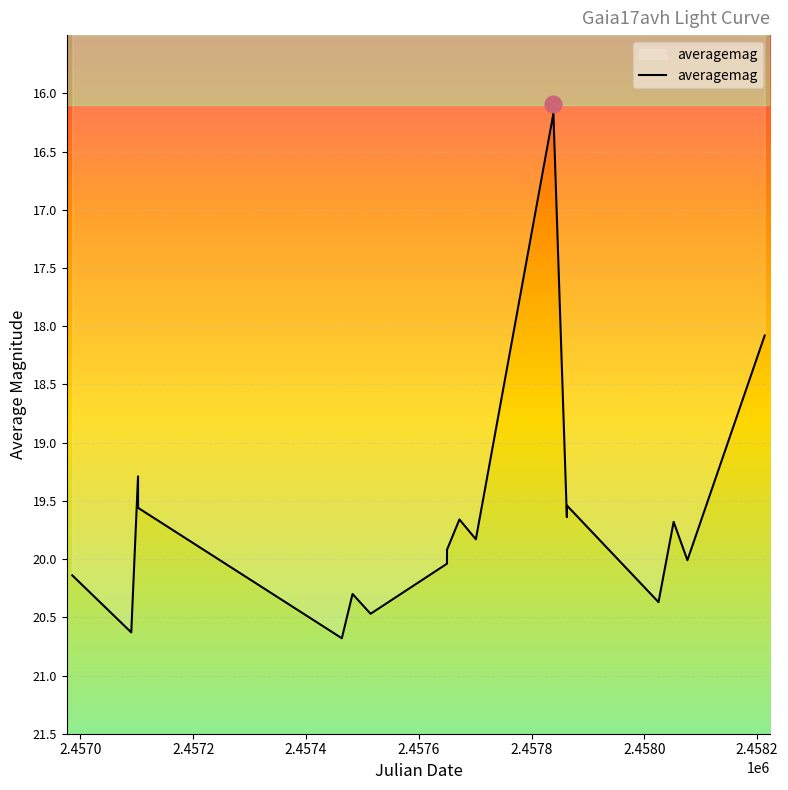

How many interior local peaks (higher than both neighbors) does the data have?

7